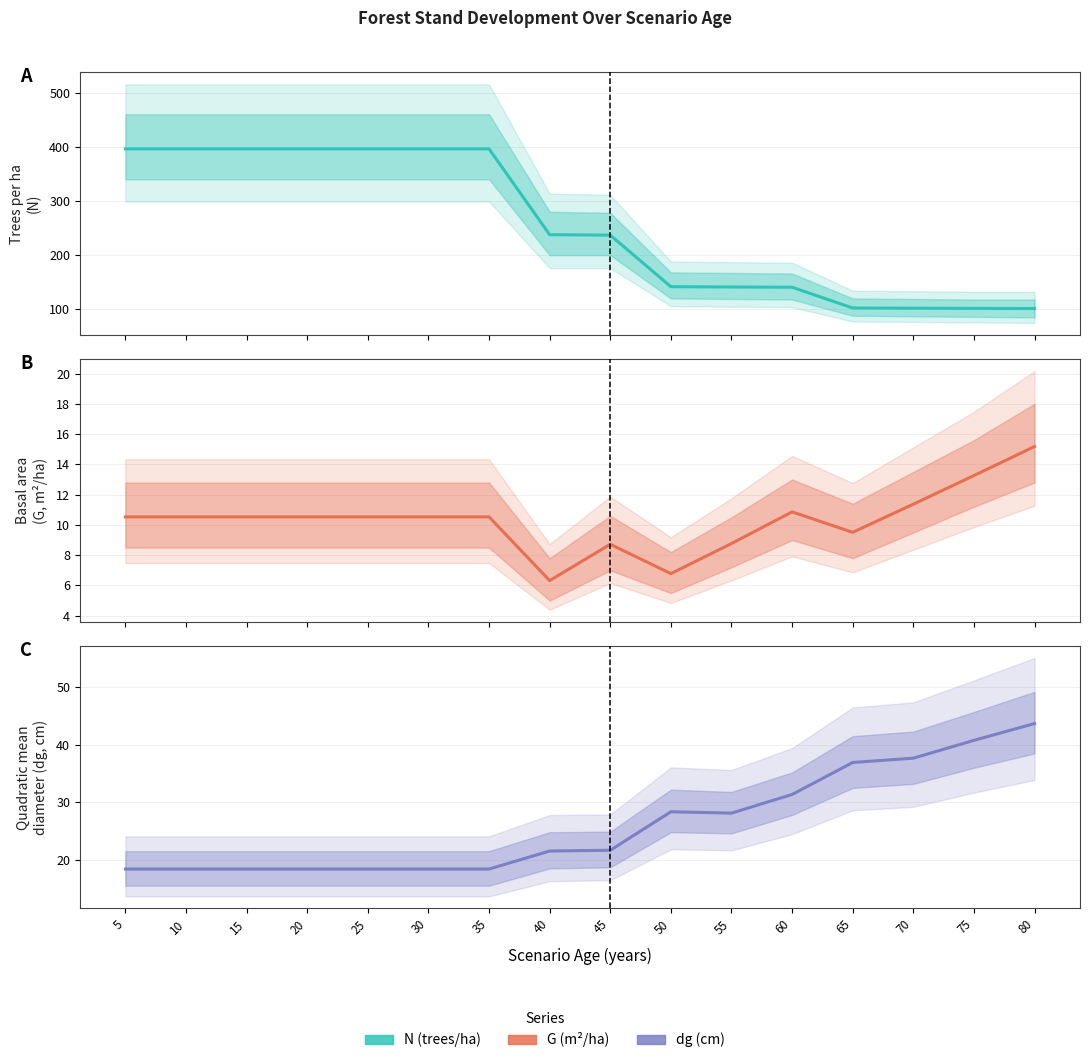

At which label does dg reach its minimum?

5